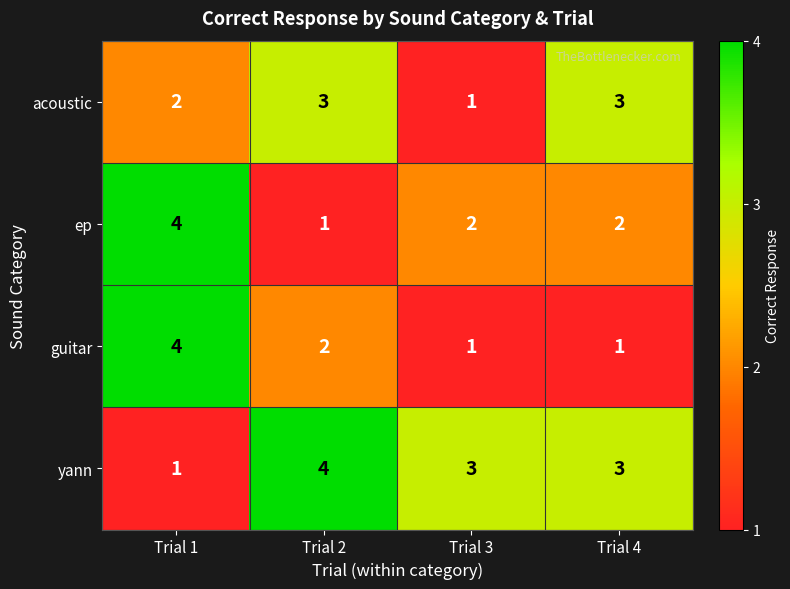

Reading left to right, transcribe all the data shown in this chart.

acoustic: Trial 1=2	Trial 2=3	Trial 3=1	Trial 4=3
ep: Trial 1=4	Trial 2=1	Trial 3=2	Trial 4=2
guitar: Trial 1=4	Trial 2=2	Trial 3=1	Trial 4=1
yann: Trial 1=1	Trial 2=4	Trial 3=3	Trial 4=3